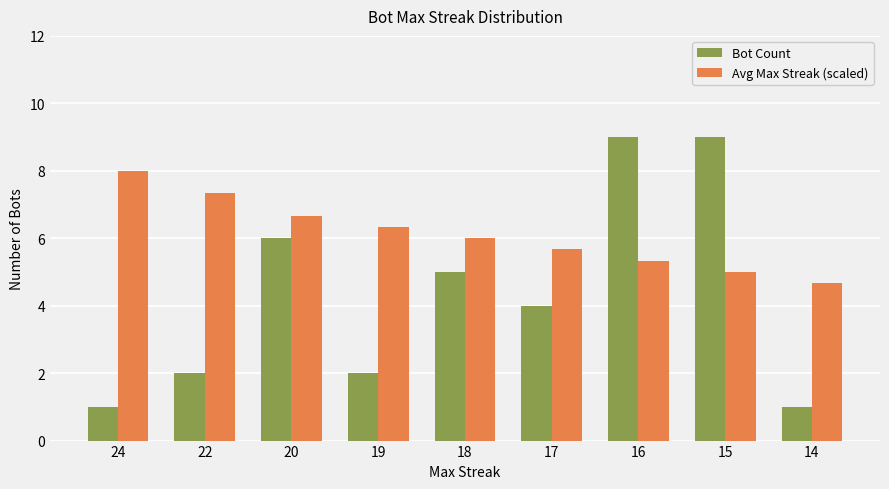

What is the maximum value shown in the chart?

9.0